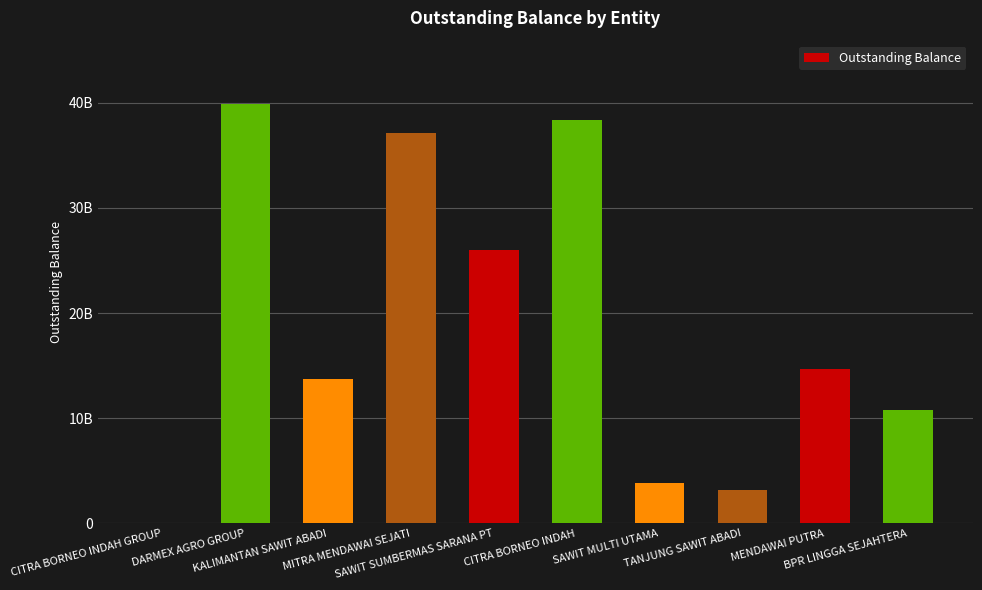

What is the label of the 3rd bar from the left?

KALIMANTAN SAWIT ABADI